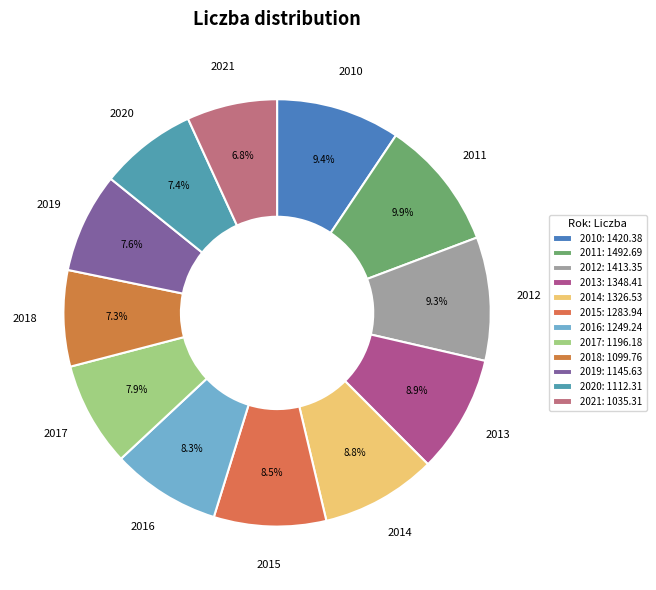

Which has a higher value, 2018 or 2015?

2015